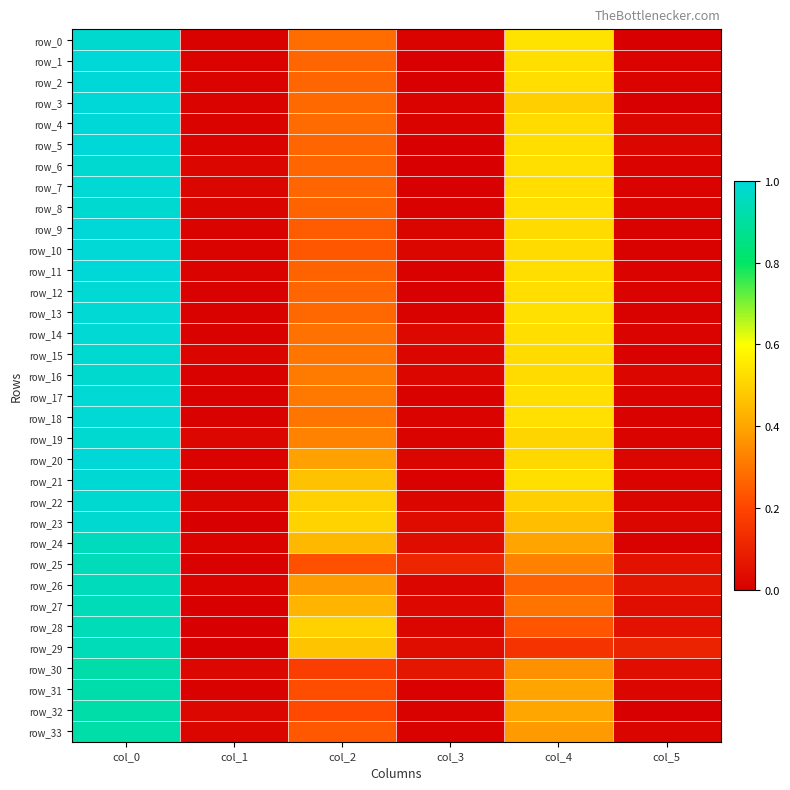

What is the difference between the highest and lowest values at col_2?

0.3